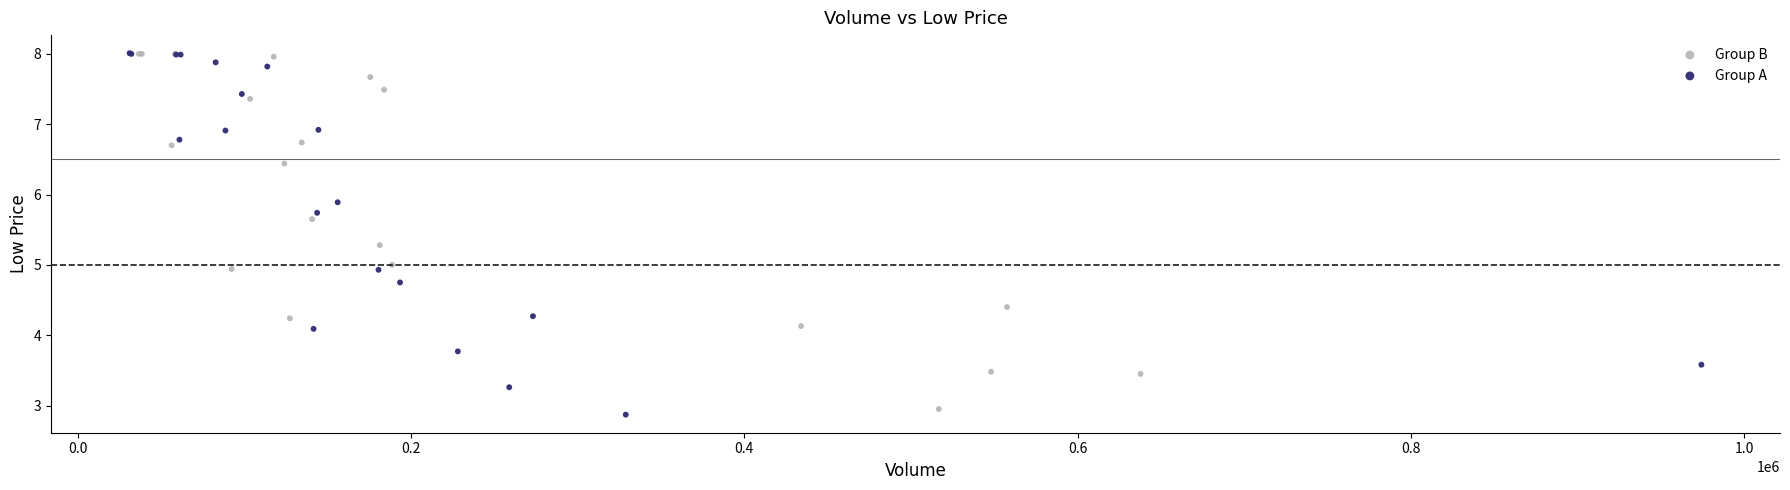

Which series has the widest spread of Y values?

Group A